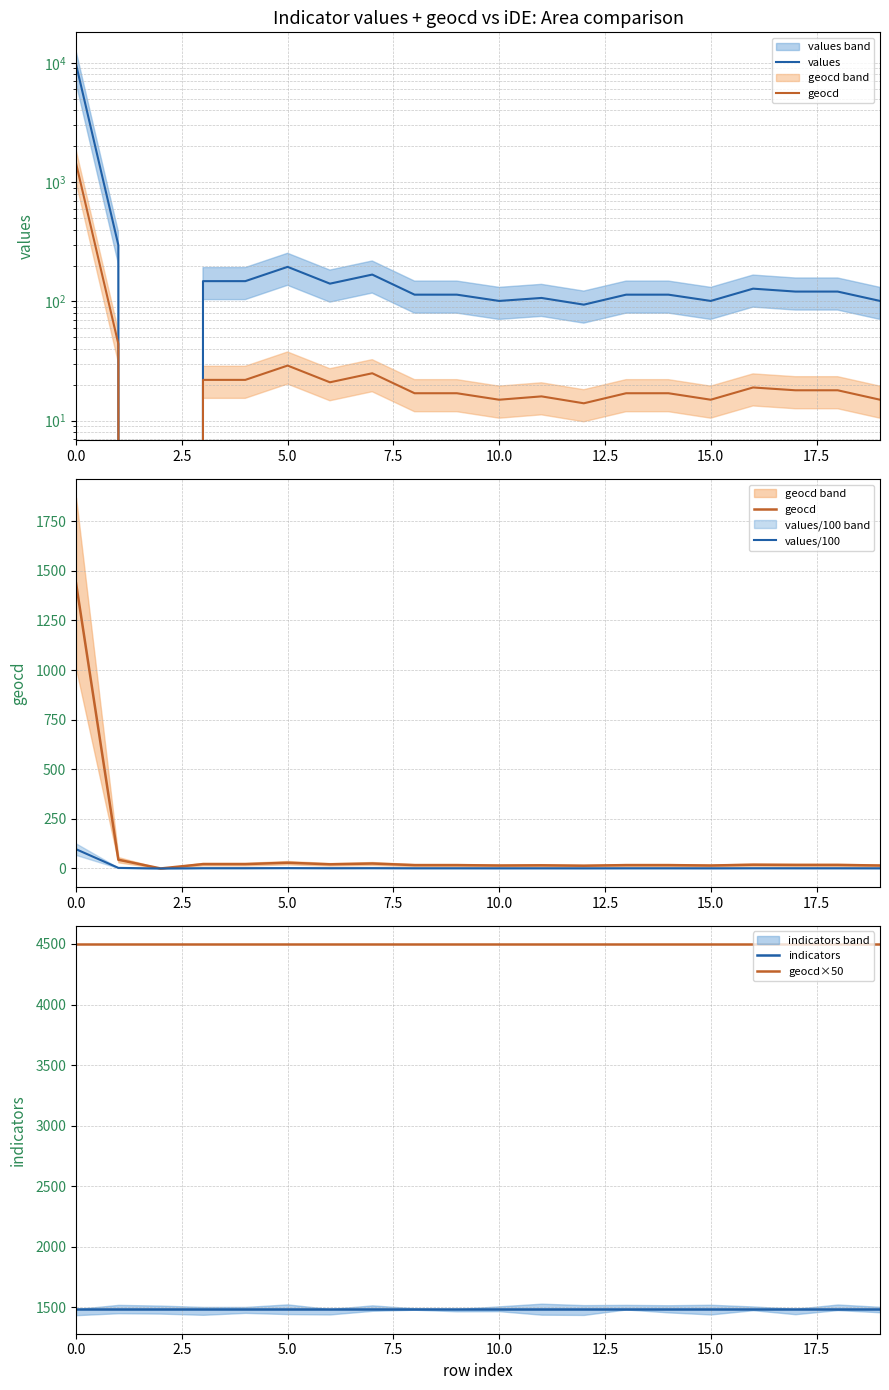

The value of values/100 at 12 is 0.6. True or false?

False